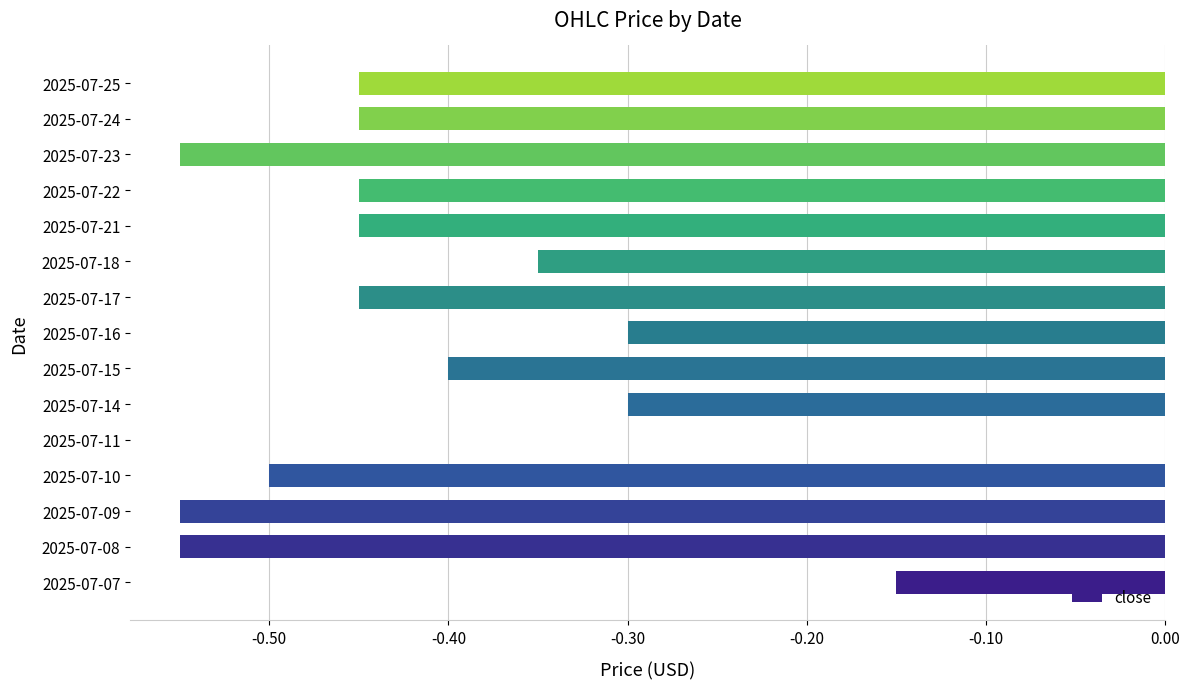

The chart shows a value of -0.1 at 2025-07-15. True or false?

False